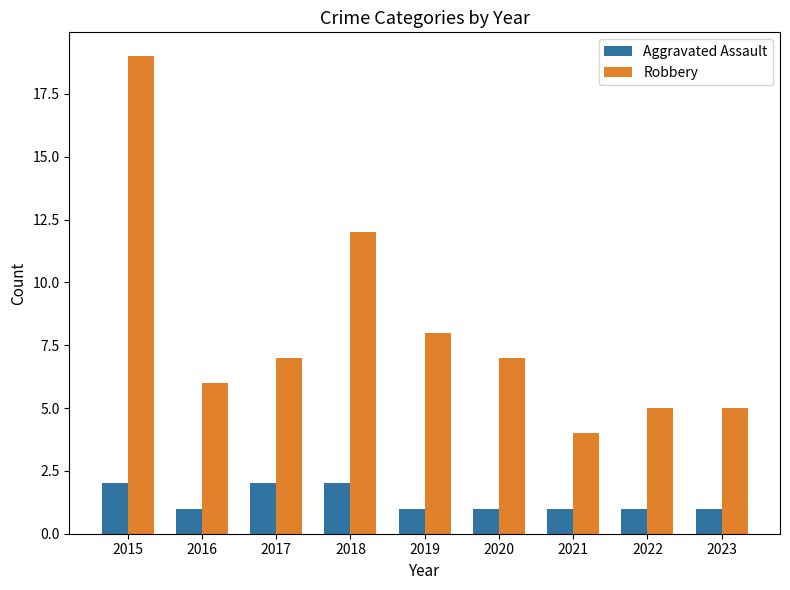

What is the difference between the second highest and second lowest values in the Aggravated Assault series?

1